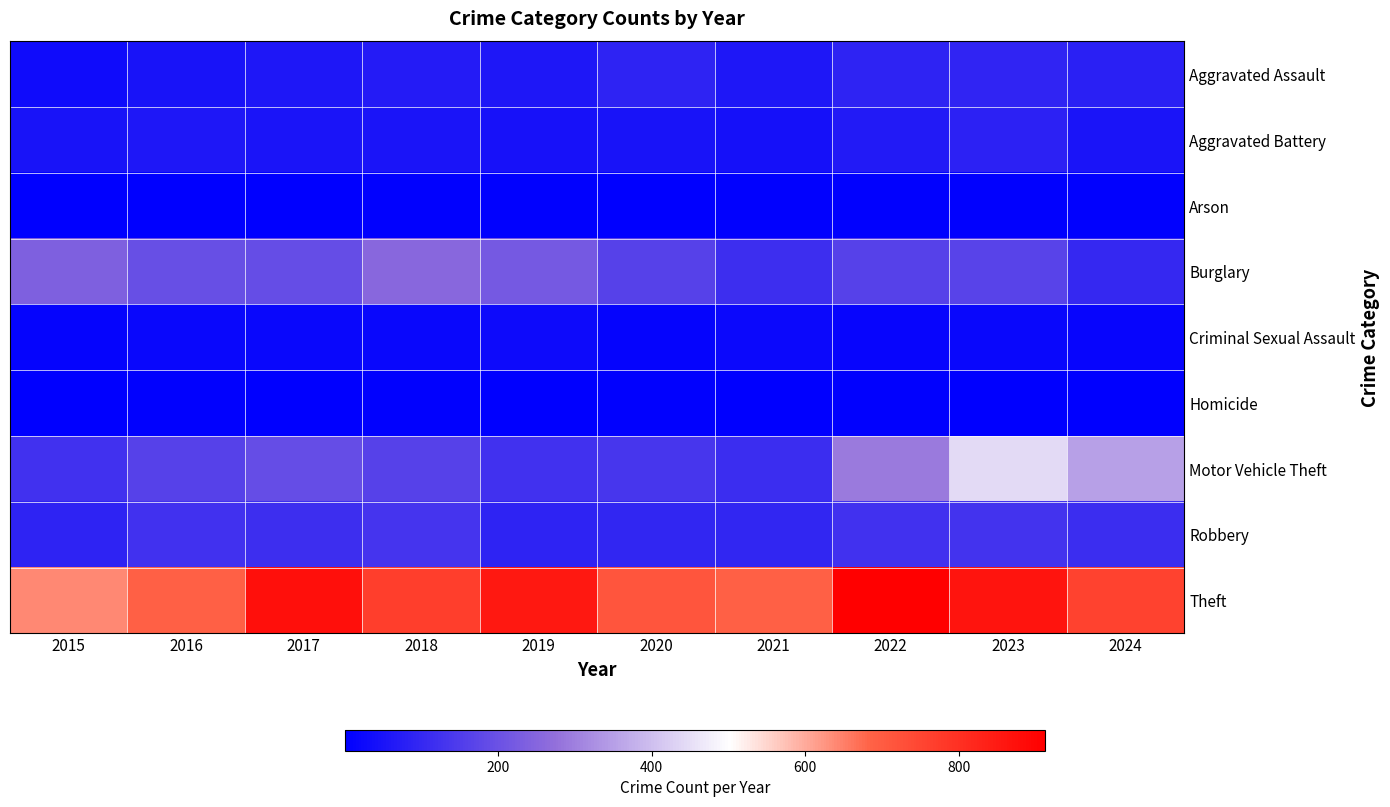

What is the difference between the highest and lowest values at 2023?

860